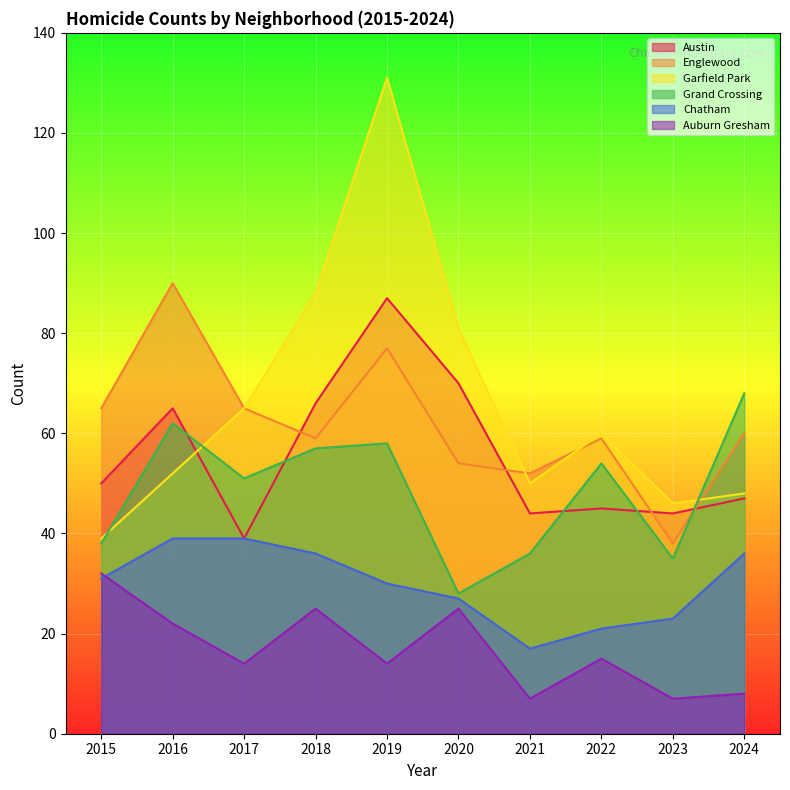

Reading left to right, extract all data points from this chart.

Austin: 50	65	39	66	87	70	44	45	44	47
Englewood: 65	90	65	59	77	54	52	59	38	60
Garfield Park: 39	52	65	88	131	81	50	60	46	48
Grand Crossing: 38	62	51	57	58	28	36	54	35	68
Chatham: 31	39	39	36	30	27	17	21	23	36
Auburn Gresham: 32	22	14	25	14	25	7	15	7	8